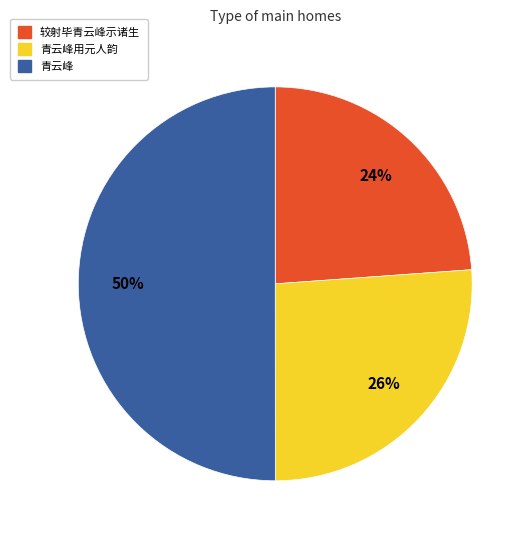

Is 青云峰用元人韵 the majority of the pie?

No